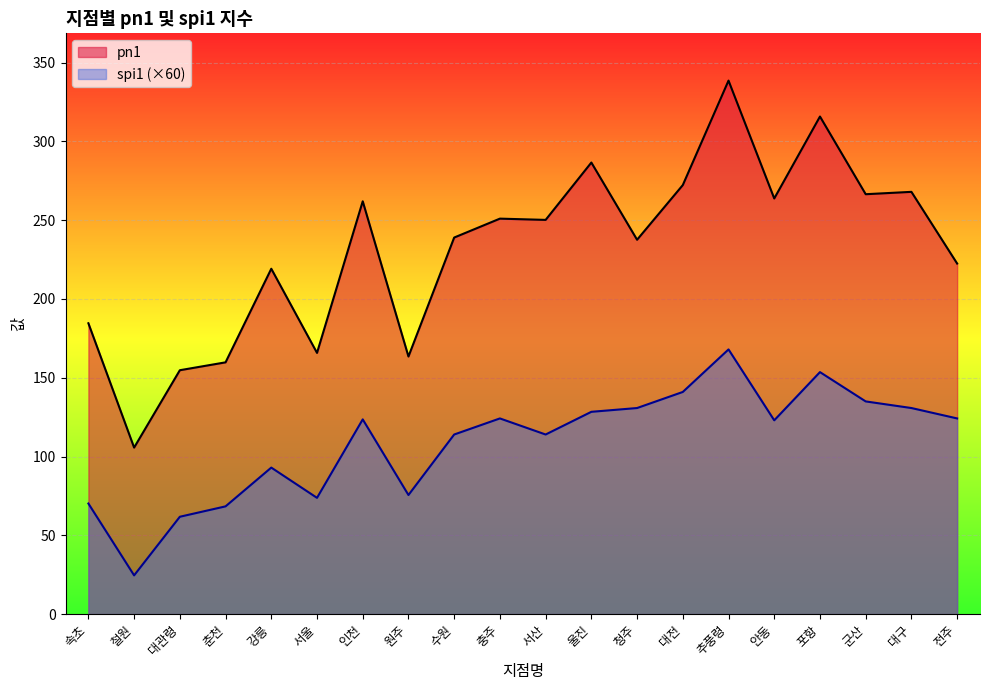

Between 충주 and 추풍령, which series saw the biggest shift?

pn1